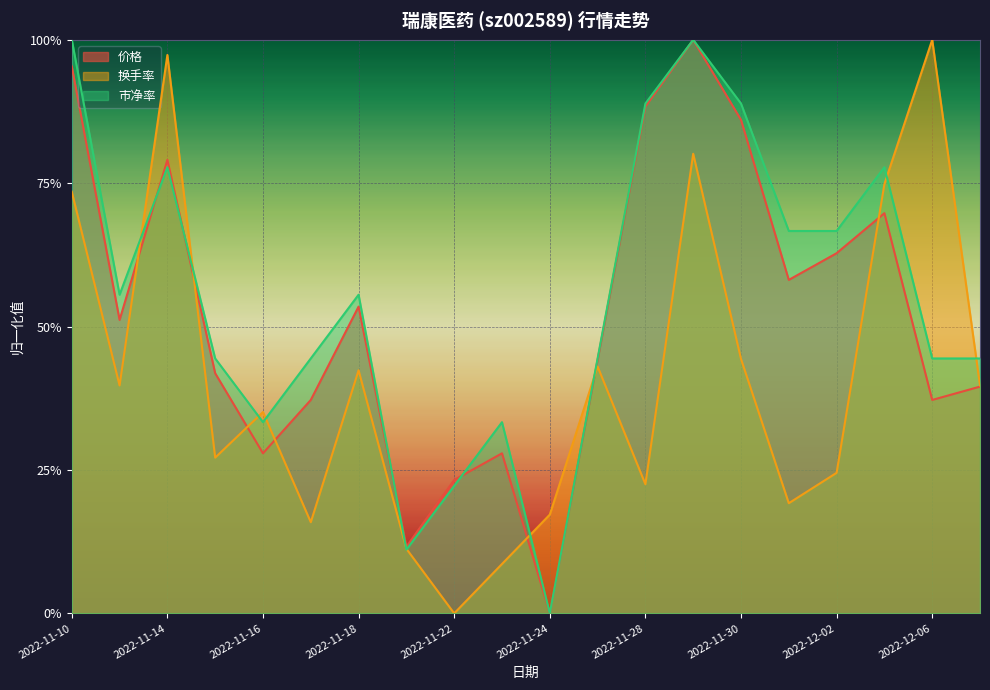

Reading right to left, transcribe all the data shown in this chart.

价格: 0.4	0.4	0.7	0.6	0.6	0.9	1.0	0.9	0.4	0.0	0.3	0.2	0.1	0.5	0.4	0.3	0.4	0.8	0.5	1.0
换手率: 0.4	1.0	0.7	0.2	0.2	0.4	0.8	0.2	0.4	0.2	0.1	0.0	0.1	0.4	0.2	0.4	0.3	1.0	0.4	0.7
市净率: 0.4	0.4	0.8	0.7	0.7	0.9	1.0	0.9	0.4	0.0	0.3	0.2	0.1	0.6	0.4	0.3	0.4	0.8	0.6	1.0